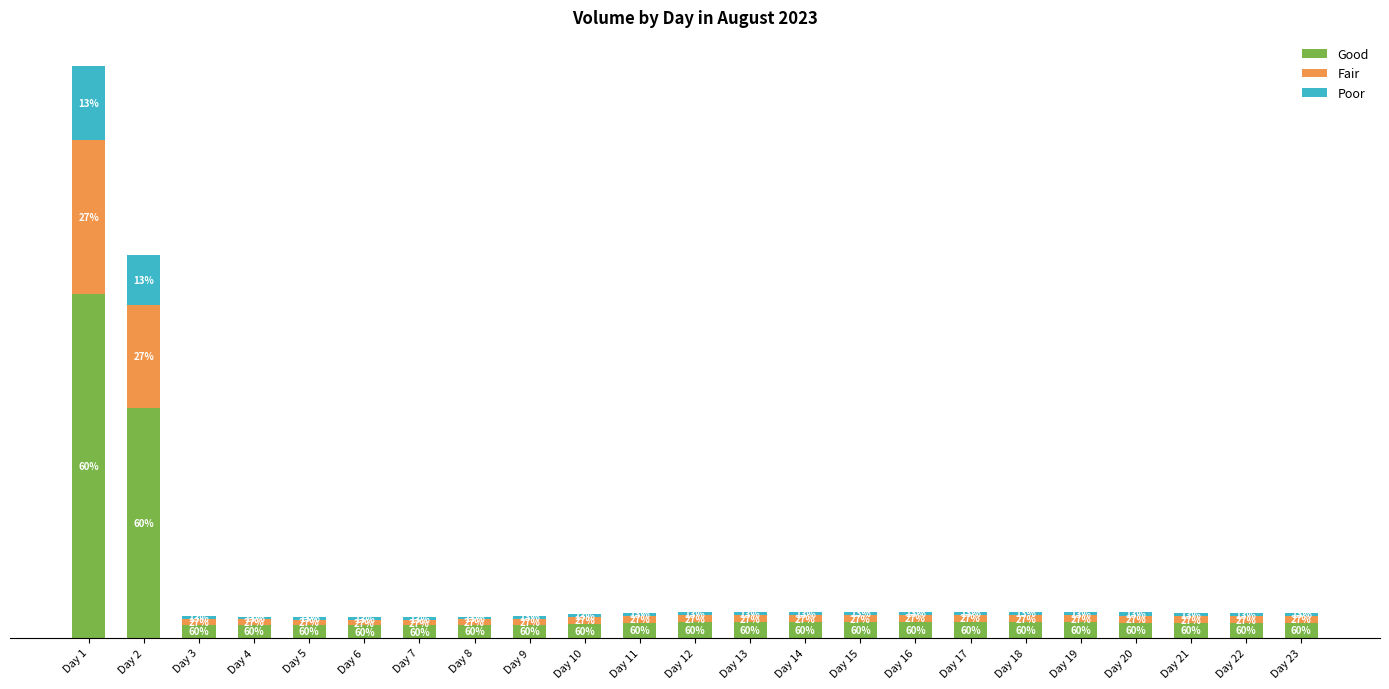

Are the bars grouped side by side (vs. stacked)?

No